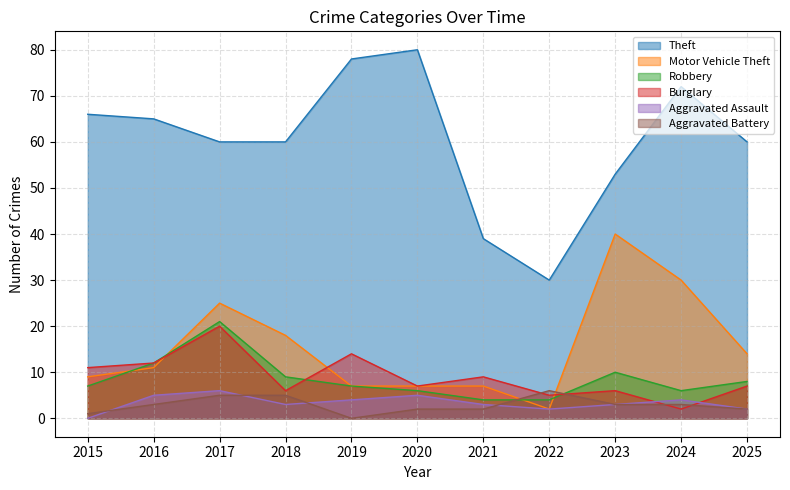

Rank the series at 2023 from lowest to highest value.

Aggravated Assault, Aggravated Battery, Burglary, Robbery, Motor Vehicle Theft, Theft